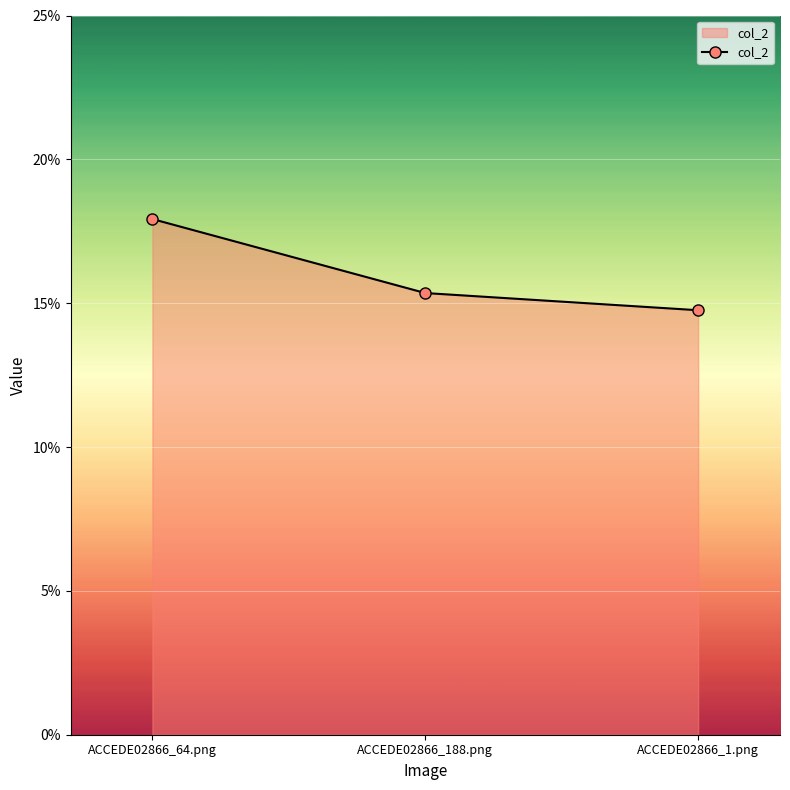

What is the sum of all values?

0.5